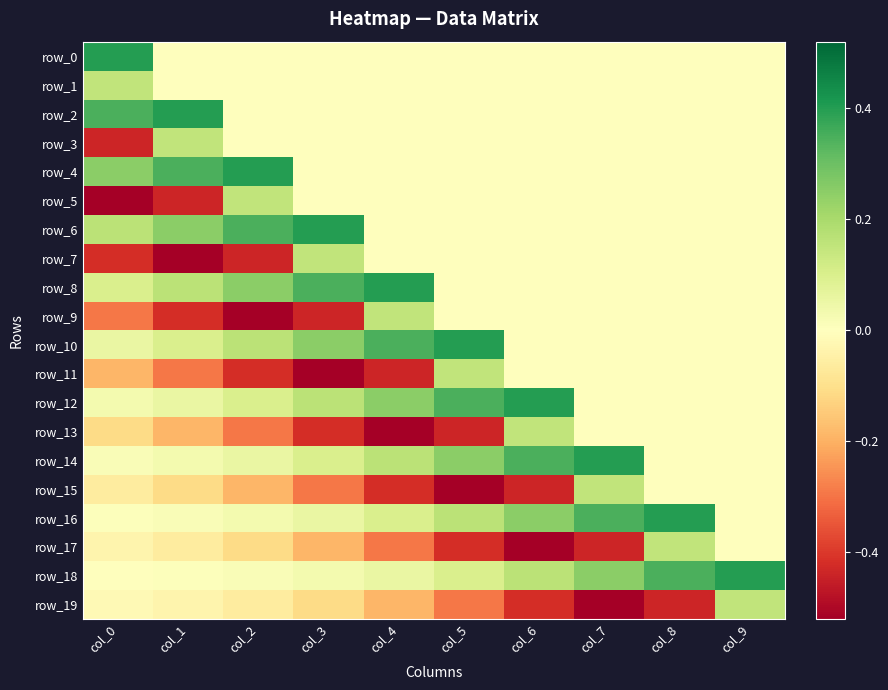

Count the row_9 values in the range 0 to 1.

6